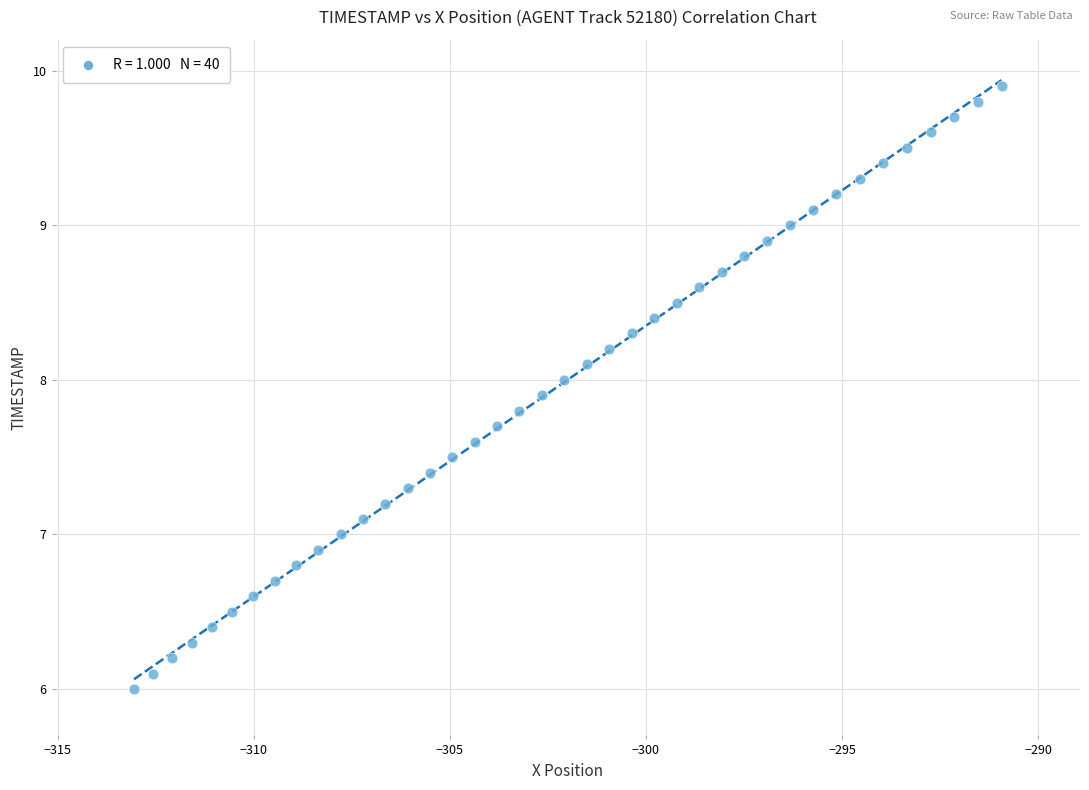

What is the range of Y values (max minus min)?

3.9